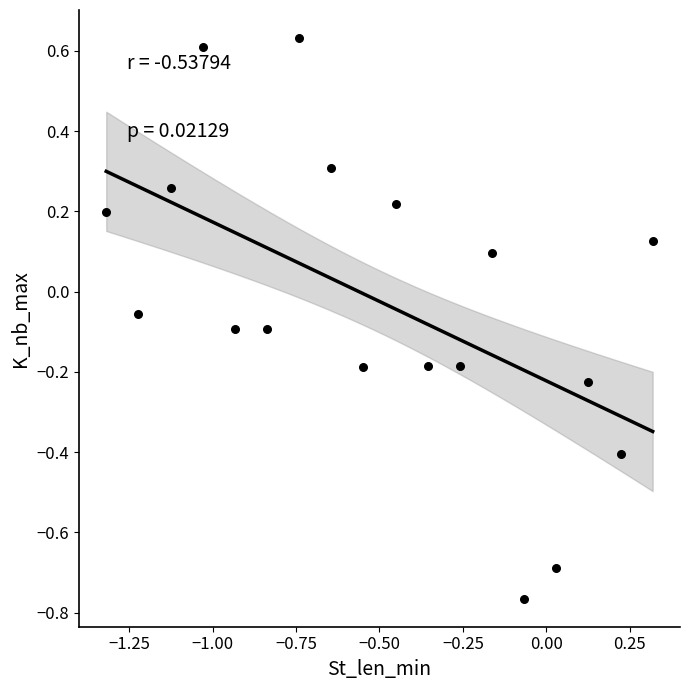

What is the range of Y values (max minus min)?

1.4